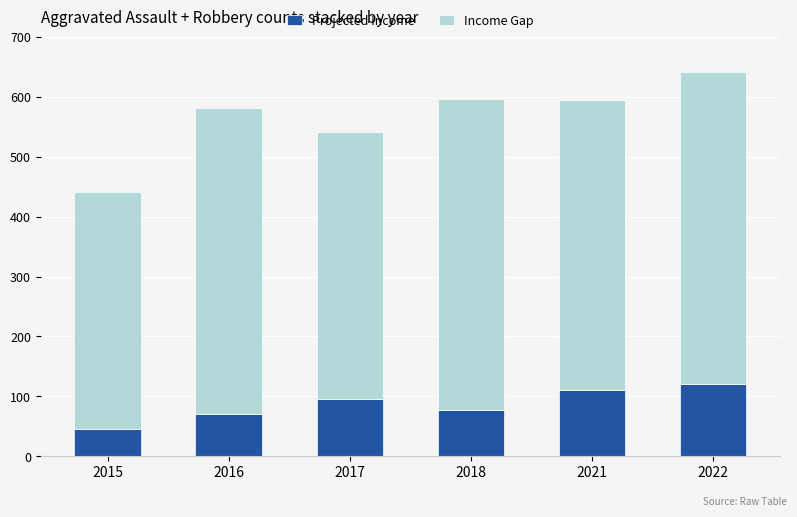

What is the difference between the second highest and second lowest values in the Projected Income series?

39